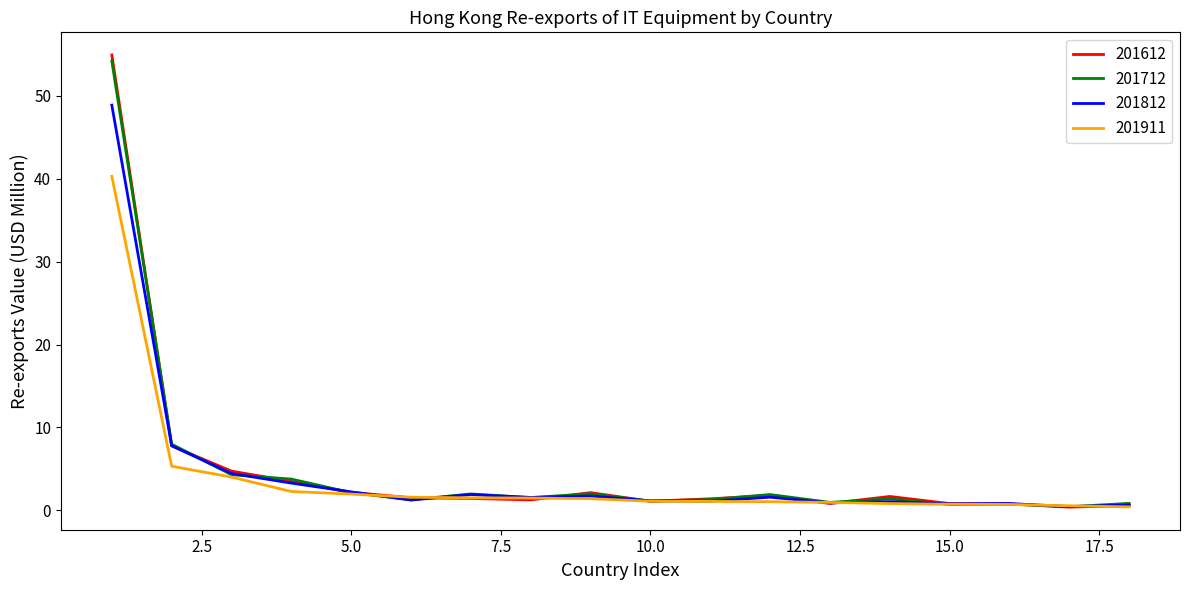

What is the average value of the 201911 series?

3.7